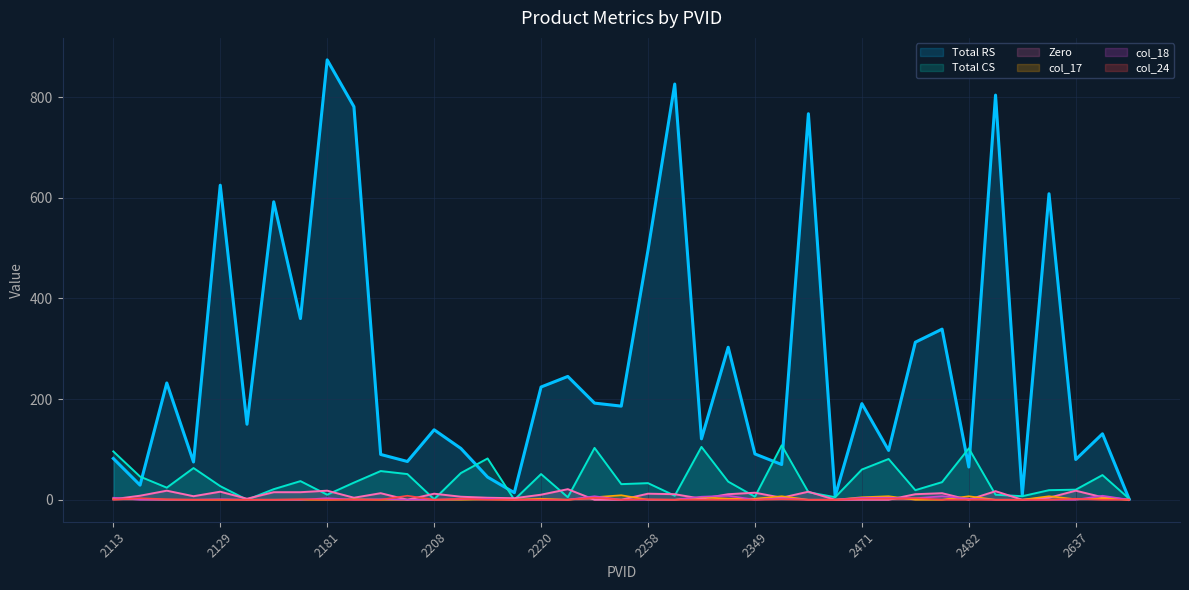

In Total RS, how many points are lower than both neighbors (excluding endpoints)?

14